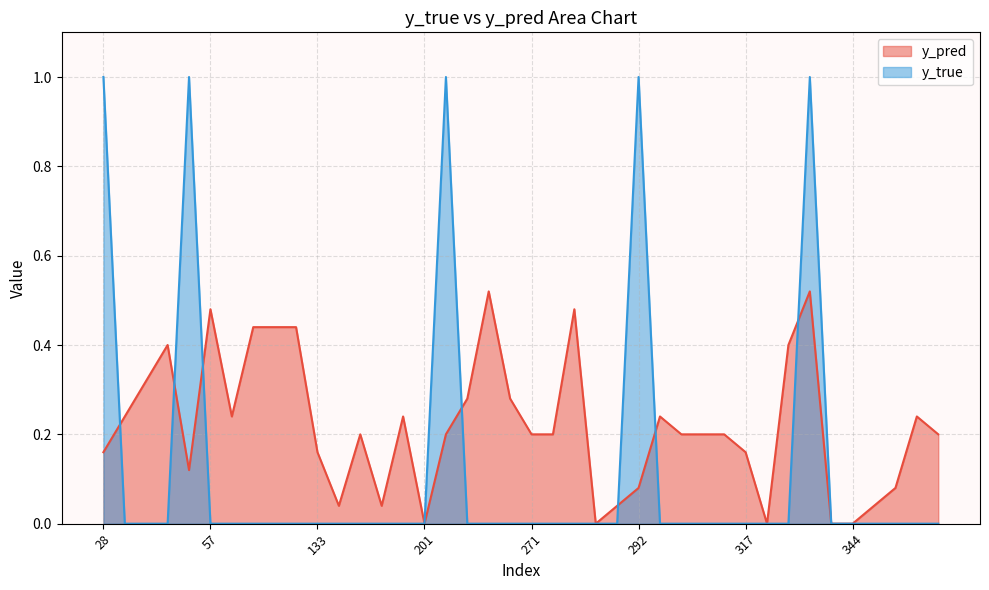

Count the number of categories in the chart.

40